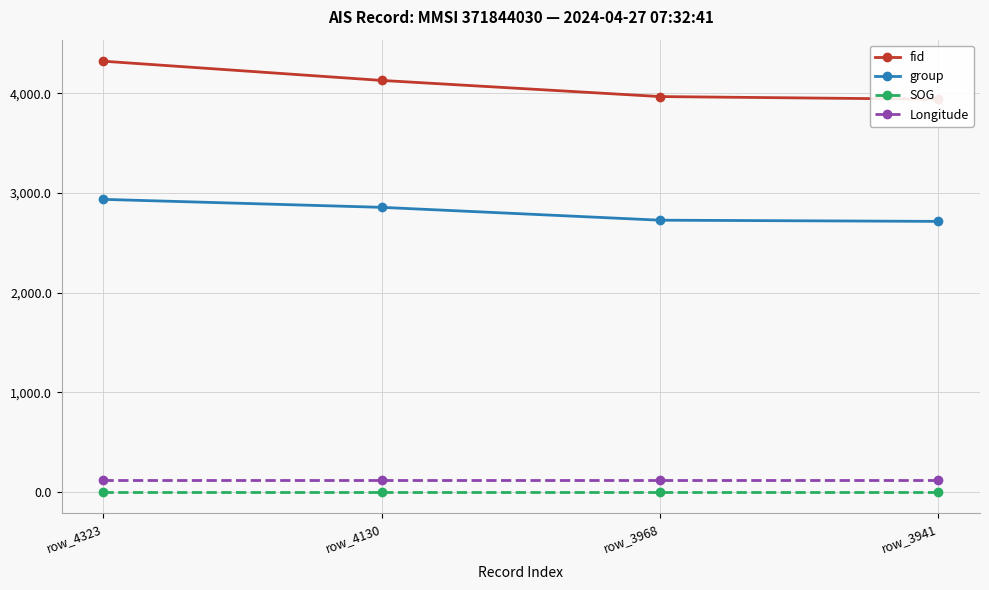

What is the sum of all fid values?

16362.0